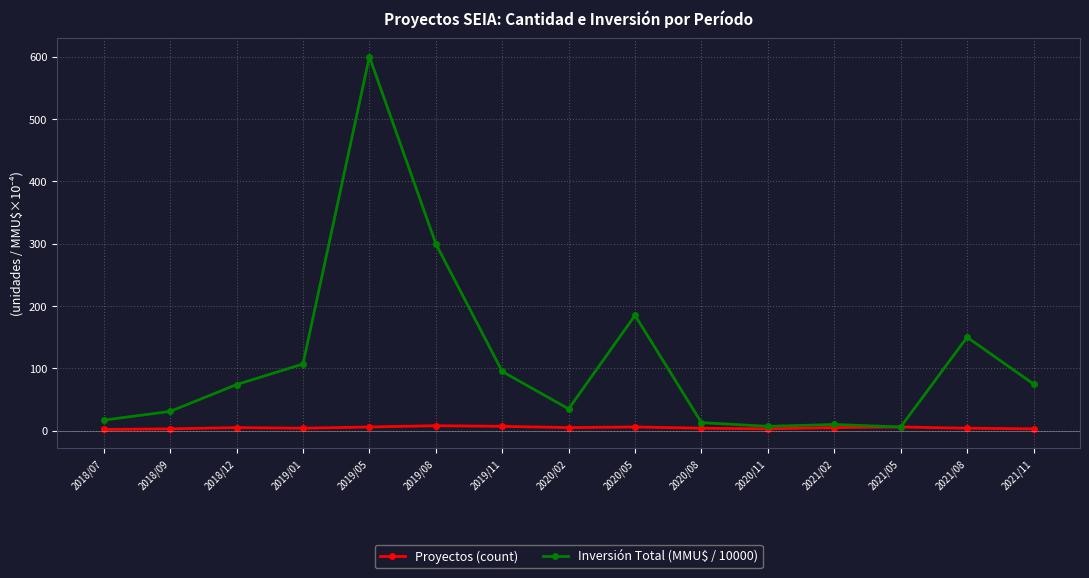

What position from the left is 2020/05?

9